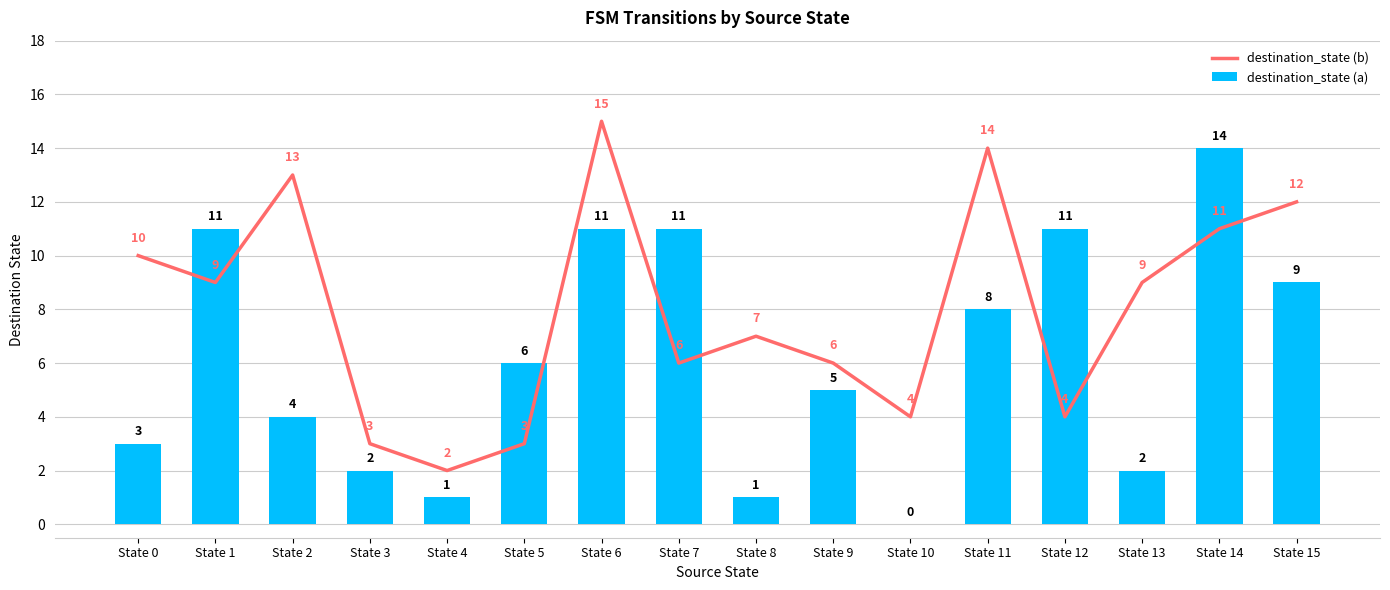

What is the difference between the destination_state (b) values at State 12 and State 1?

5